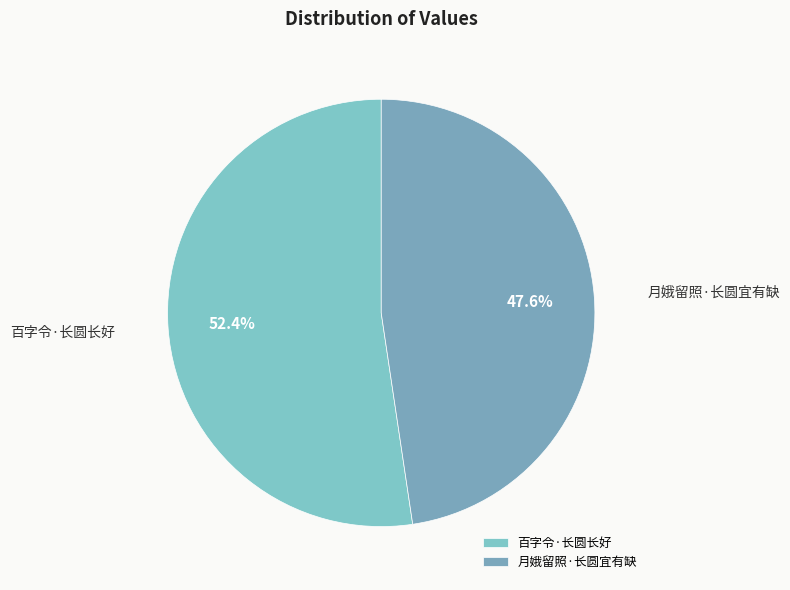

To the nearest percent, what is the difference between the 百字令·长圆长好 and 月娥留照·长圆宜有缺 slice percentages?

5%